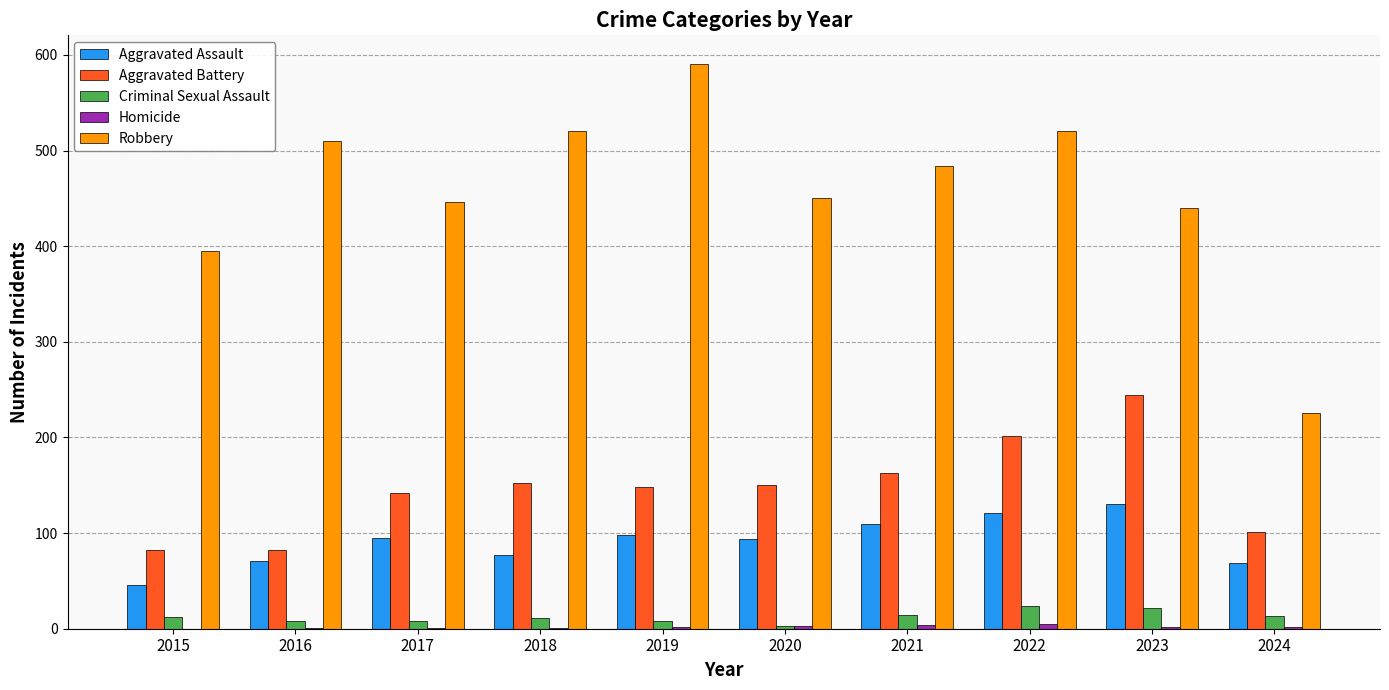

Which series changed the most between 2015 and 2018?

Robbery